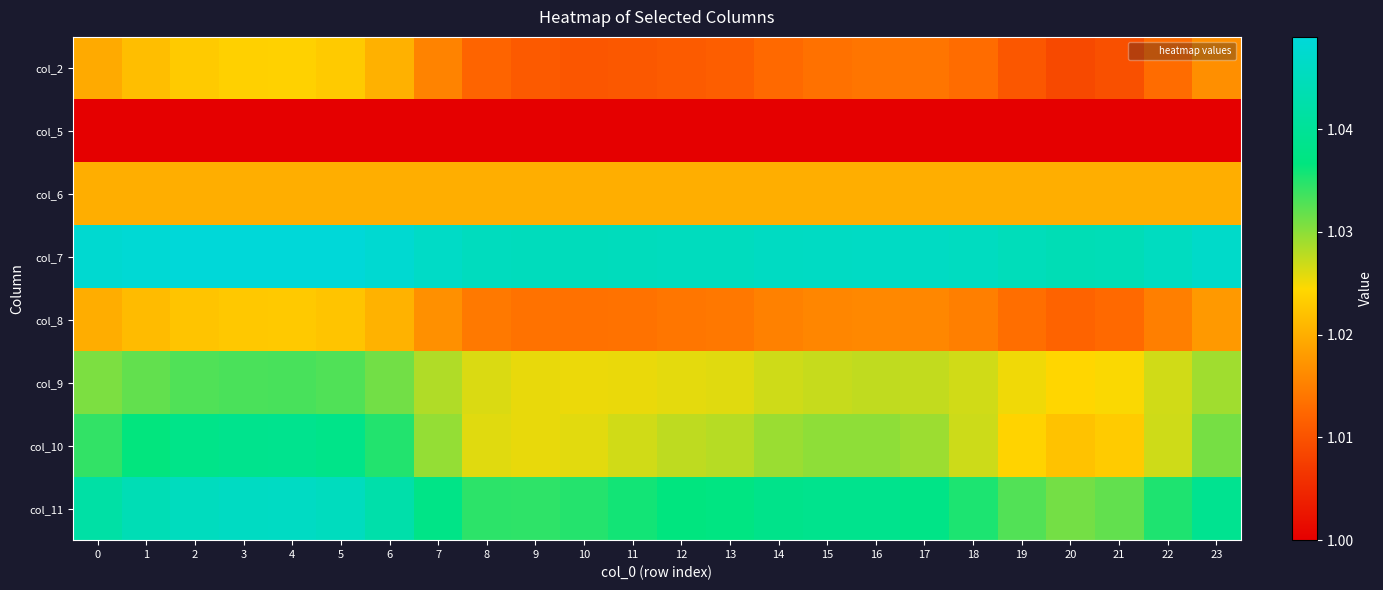

At which category is the sum across all series the highest?

4